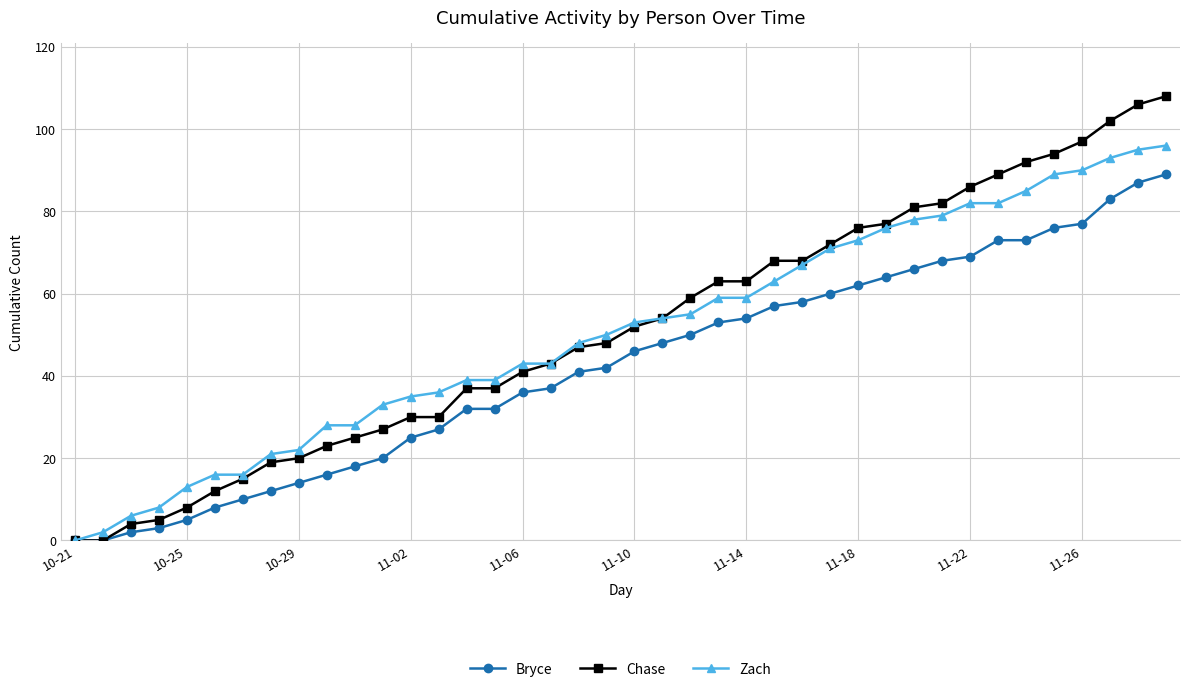

Which series has the widest spread of values?

Chase